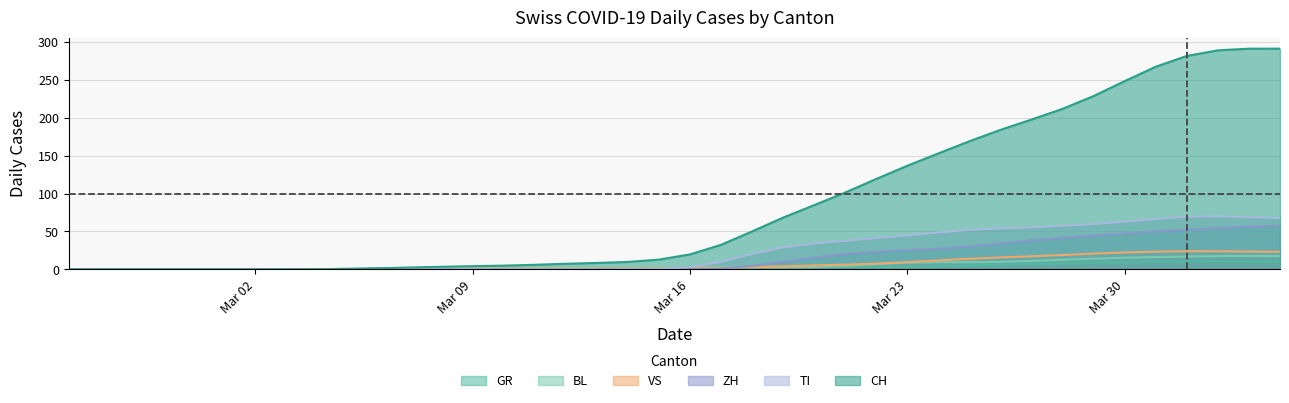

Which has a higher value, 2020-03-01 or 2020-03-05?

2020-03-05